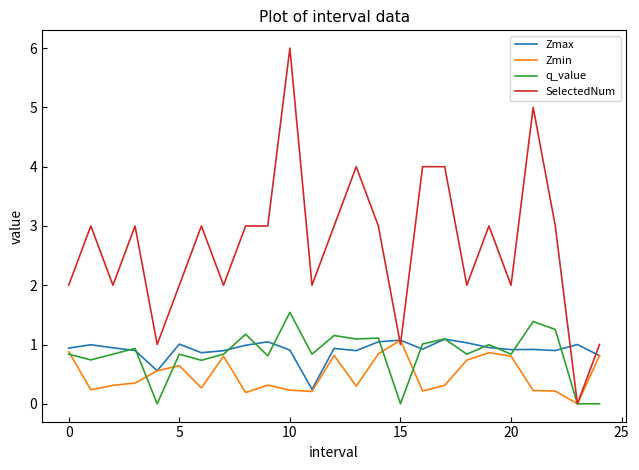

What is the maximum value for Zmin?

1.1